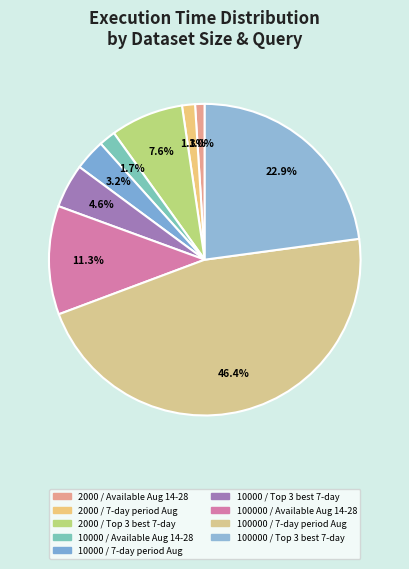

Count the number of slices in the pie.

9